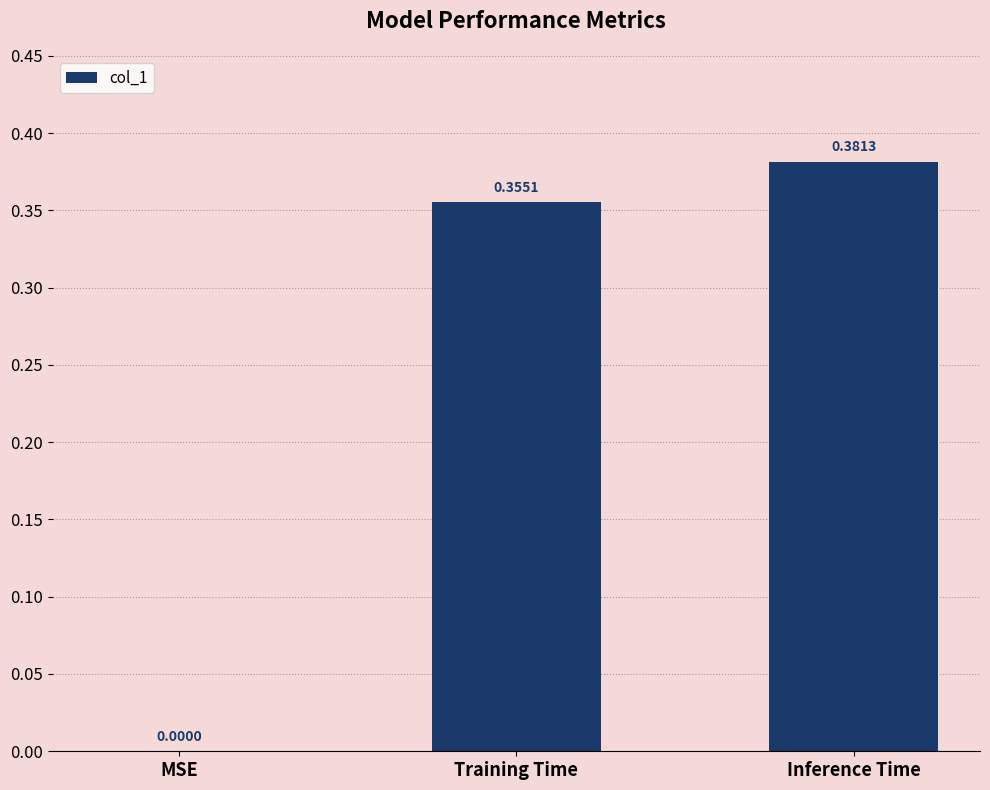

Where is the data nearest to the value 0?

MSE